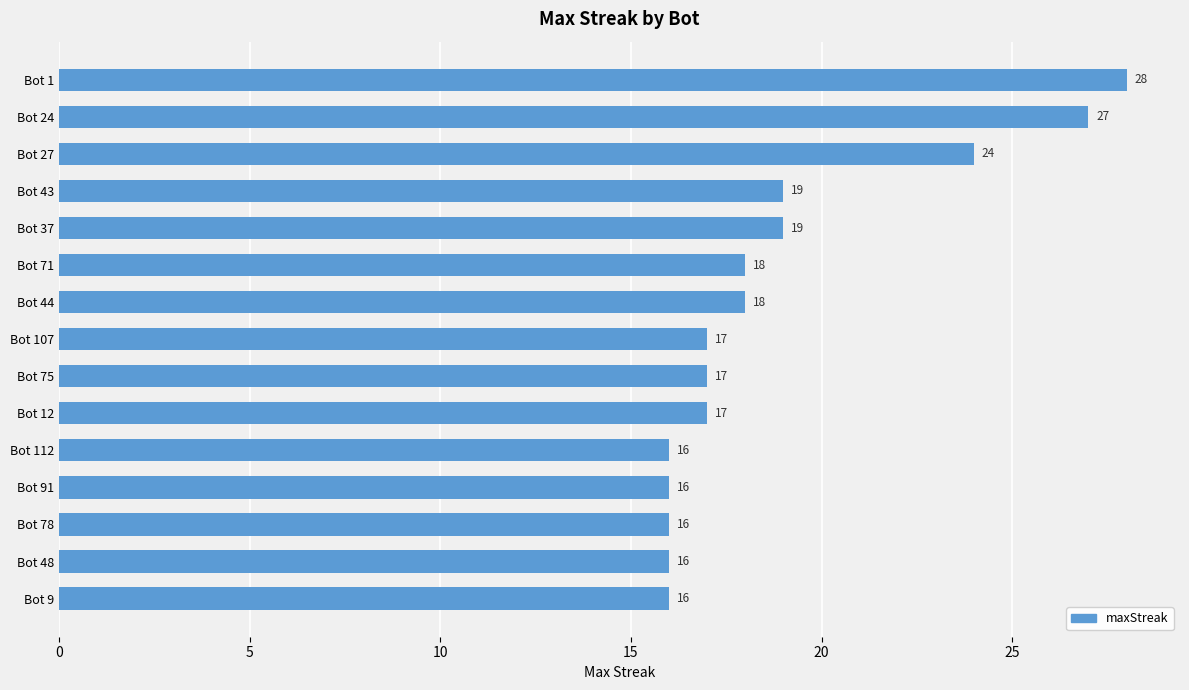

What is the minimum value shown in the chart?

16